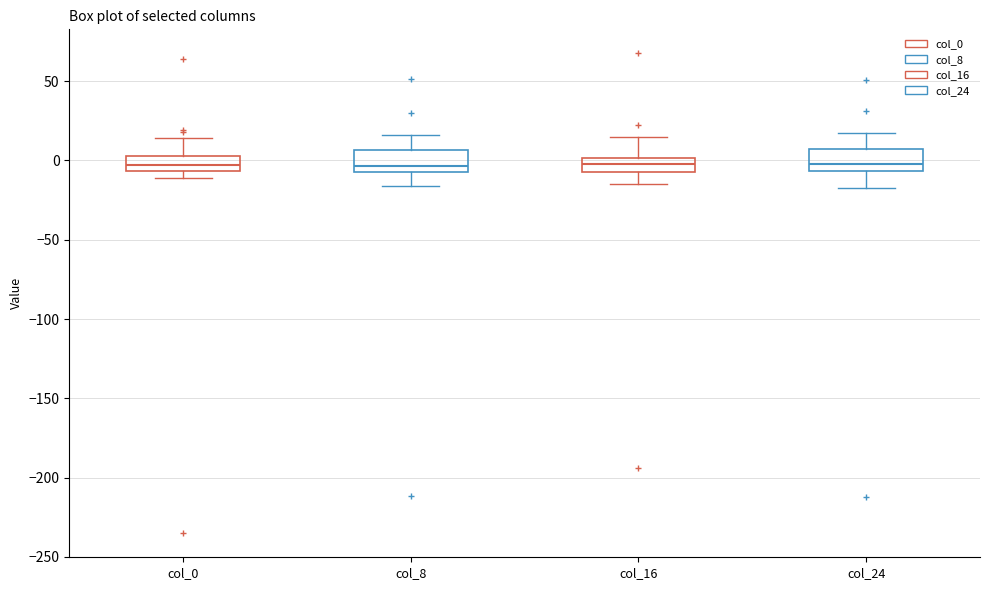

Where is the lower edge of the box for col_24 on the y-axis? The values are not printed on the chart, so give them approximately, as read against the axis.

-5